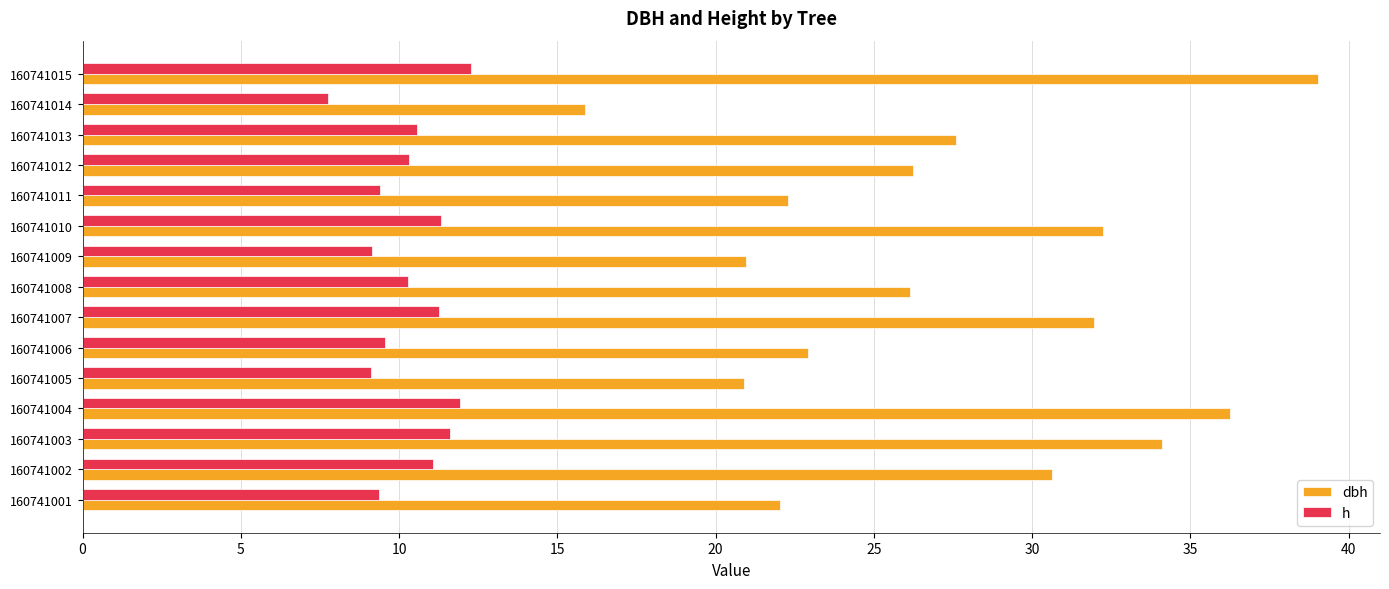

Which series has the widest spread of values?

dbh